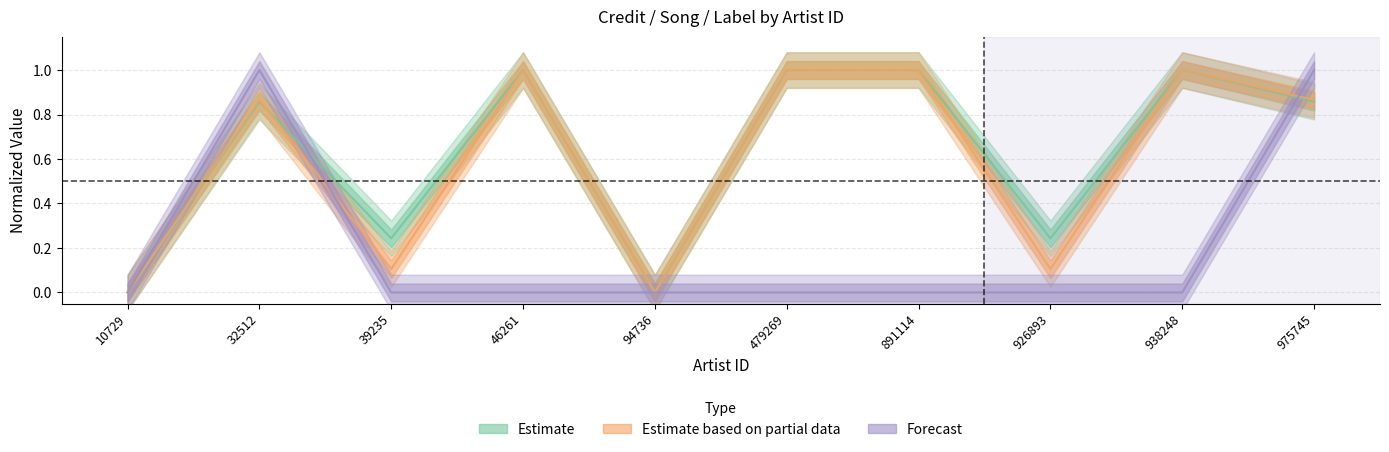

What is the value of the Estimate based on partial data point at the 2nd from the left?

0.9